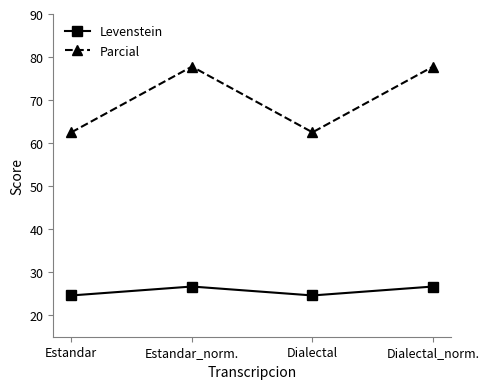

How many values in the Levenstein series are below 26?

2